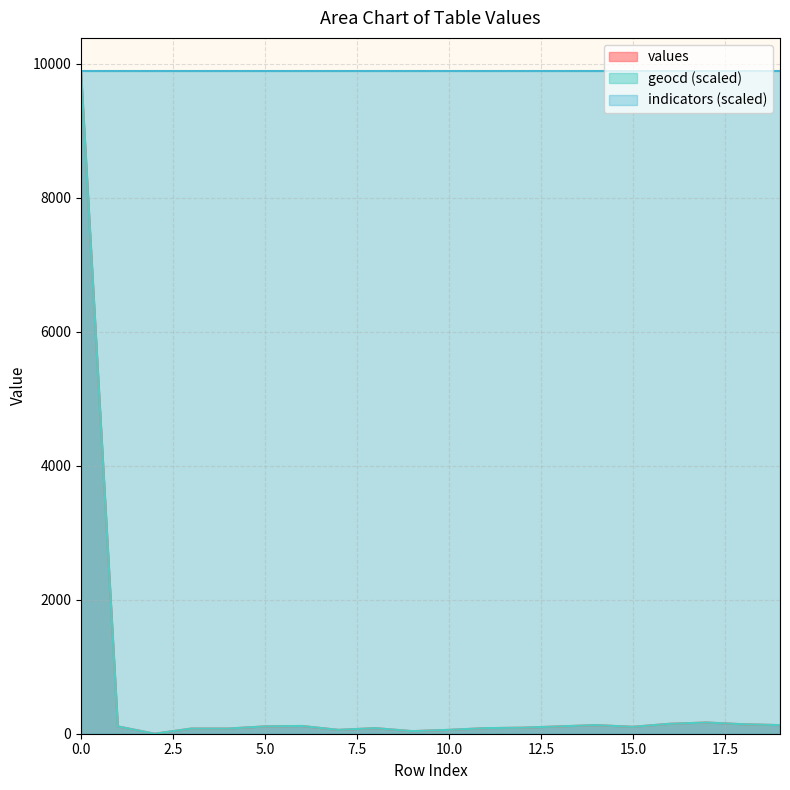

True or false: geocd and values intersect in this chart.

False